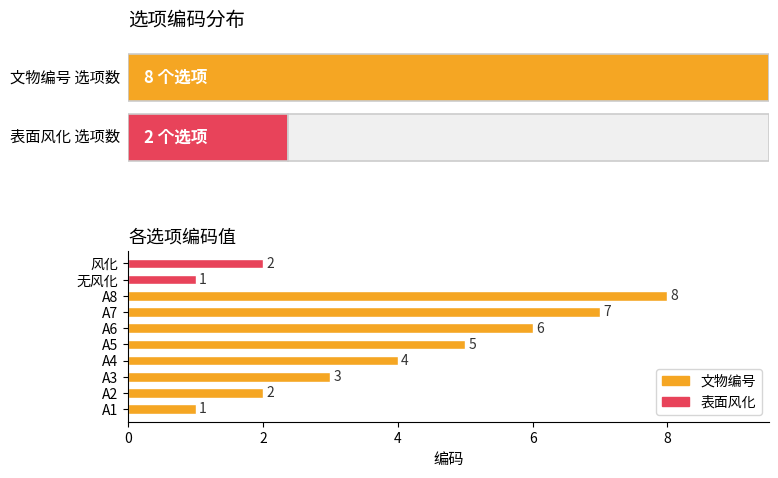

Which label corresponds to the largest value in the chart?

A8